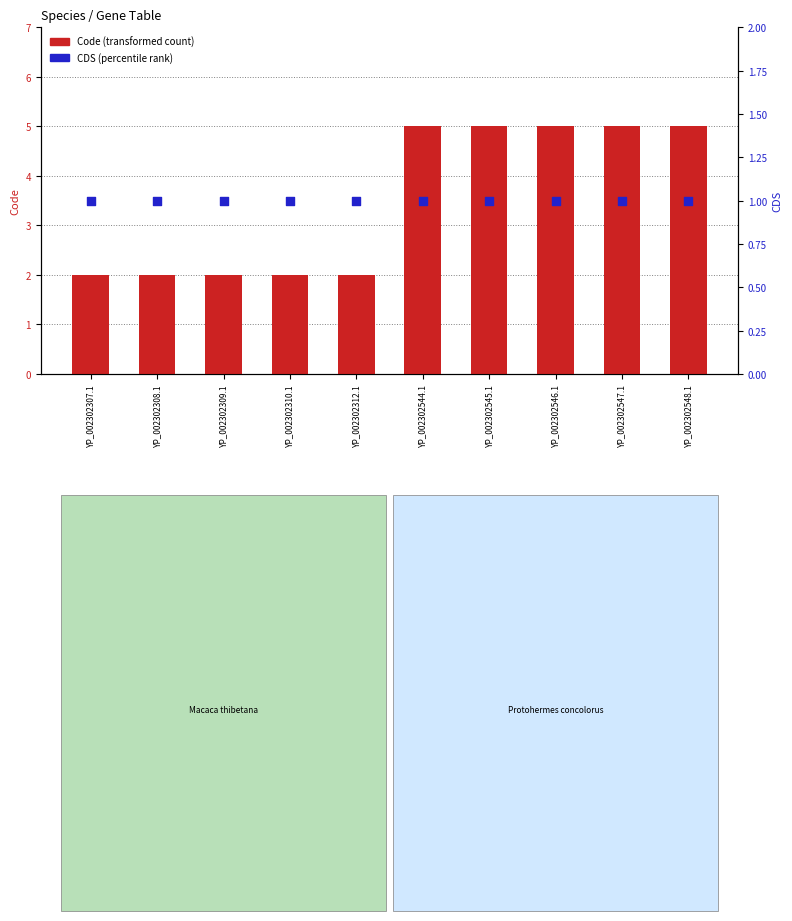

What are all the series names shown in the legend?

Code (transformed count), CDS (percentile rank)